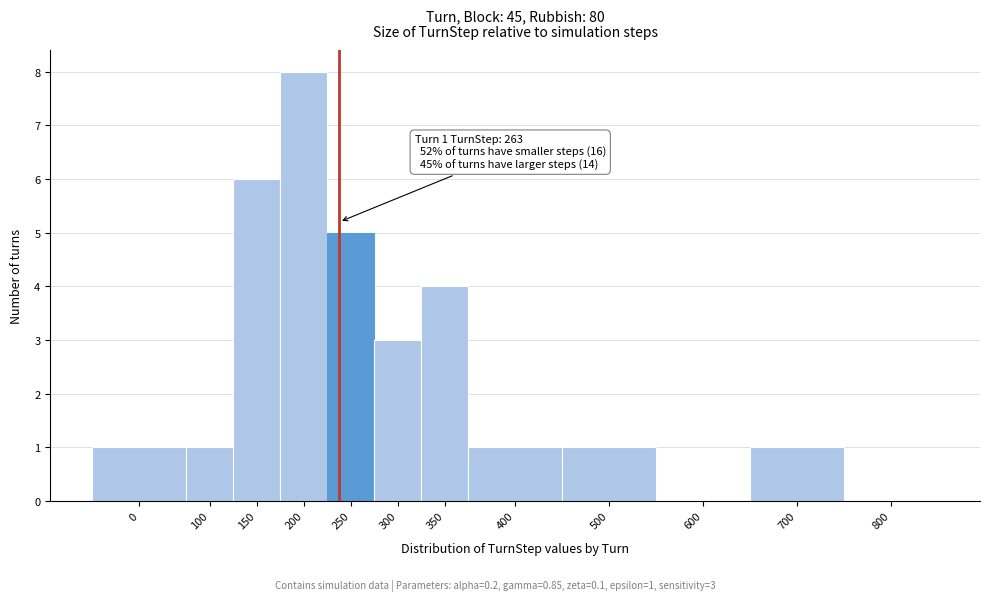

Reading left to right, list all the values displayed in this chart.

0=1	100=1	150=6	200=8	250=5	300=3	350=4	400=1	500=1	600=0	700=1	800=0